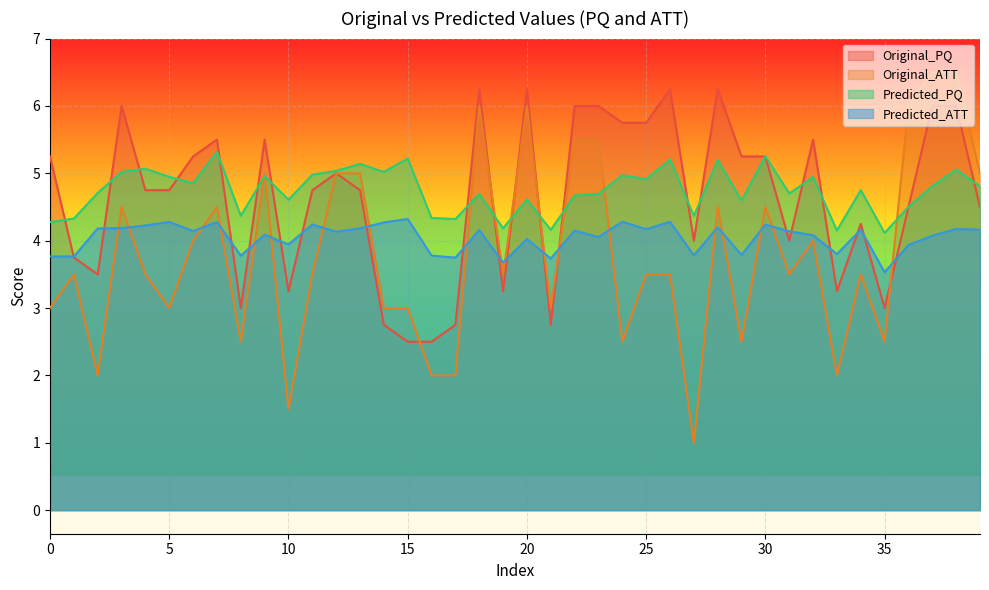

Where do Original_ATT and Predicted_ATT first cross each other?

2 and 3